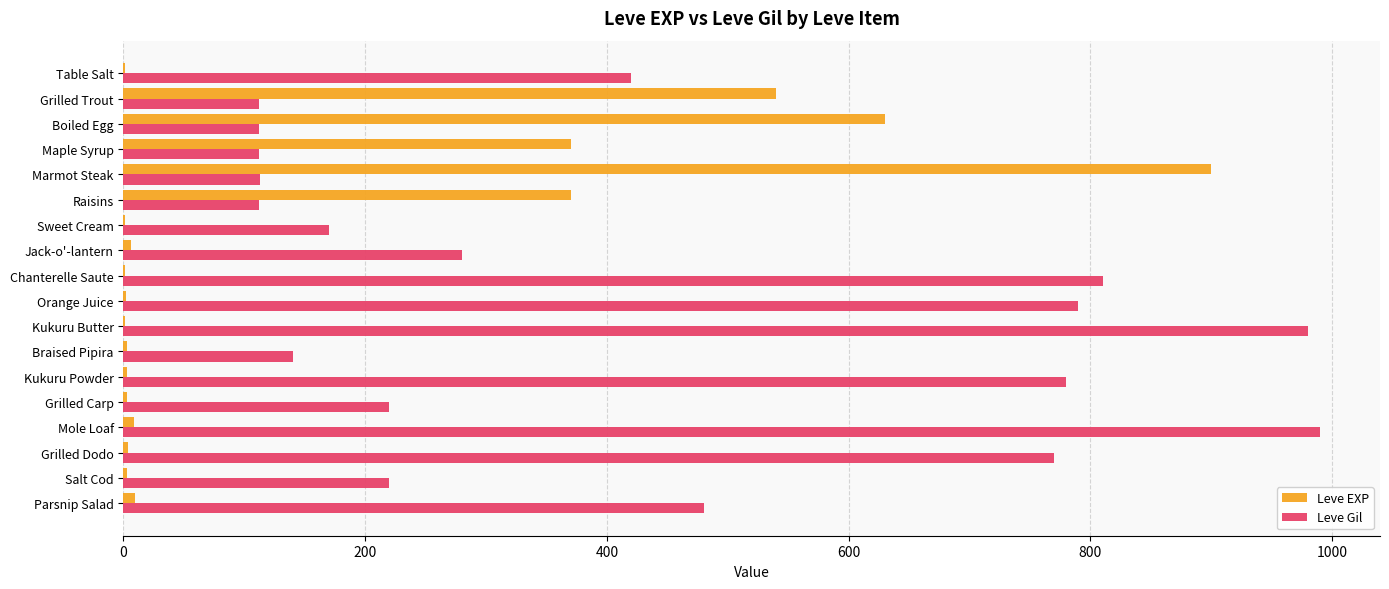

What is the approximate value of Leve EXP at Maple Syrup?

370